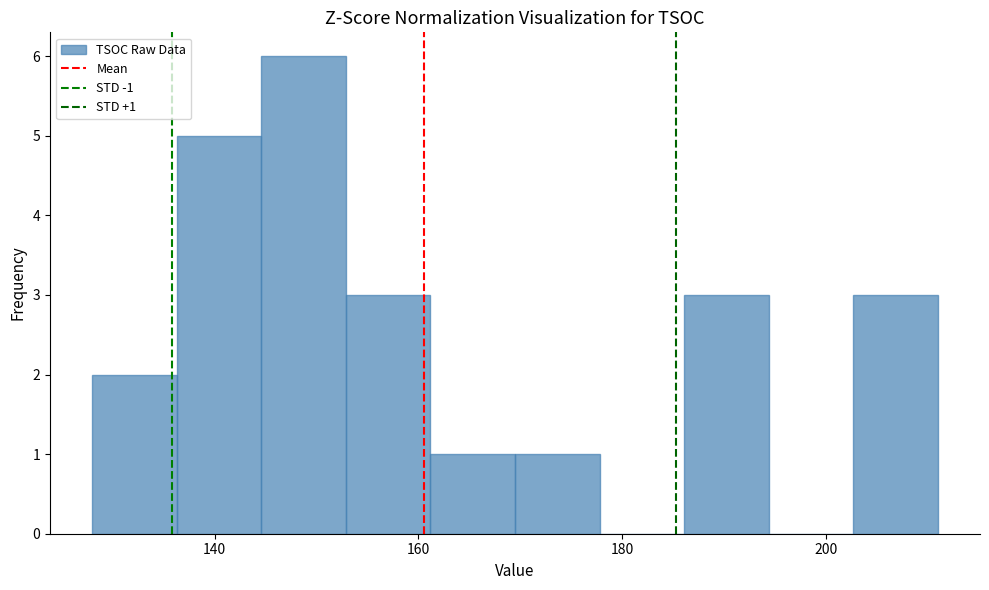

Which range on the x-axis has the tallest bar?

144 to 152